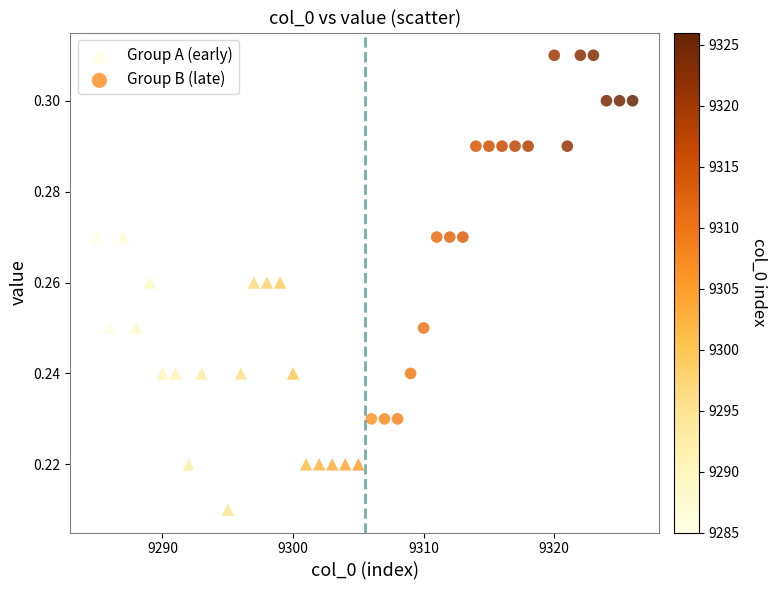

What are all the series names shown in the legend?

Group A (early), Group B (late)